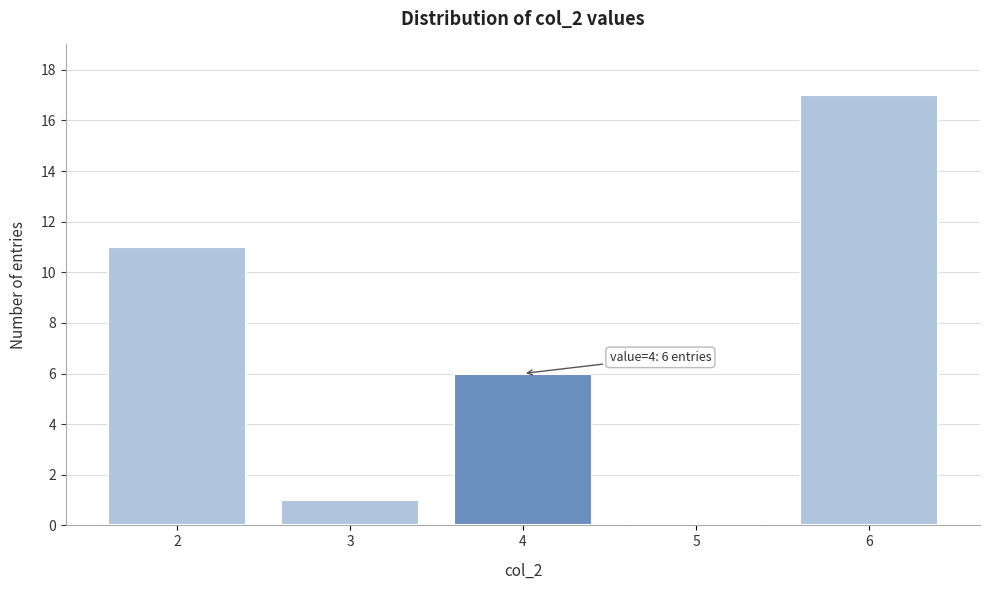

Which range on the x-axis has the tallest bar?

5.5 to 6.5